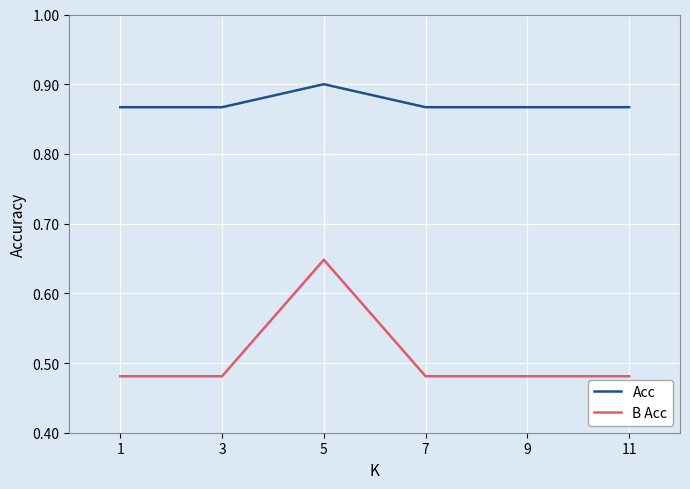

How many lines are shown in the chart?

2